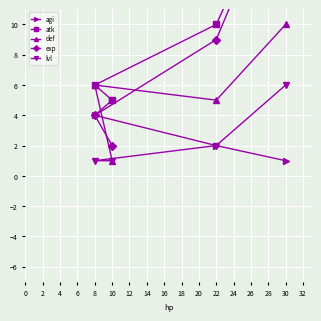

What is the difference between the maximum and minimum values in the exp series?

18